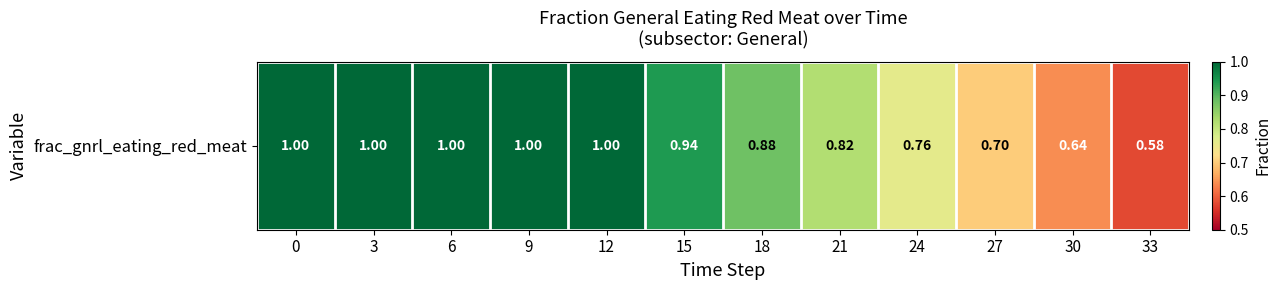

How many values are between 0 and 1?

12